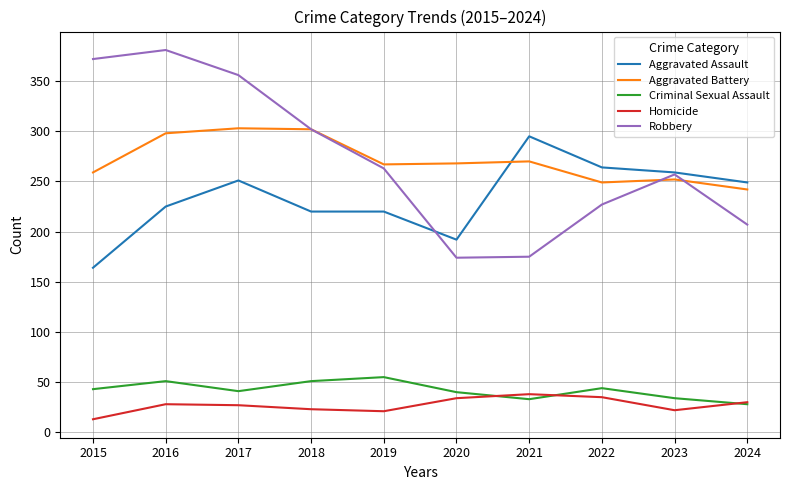

How many series are shown in this chart?

5